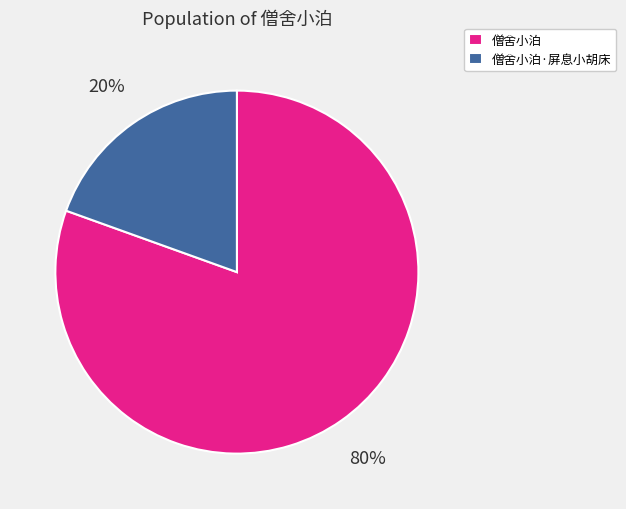

True or false: 僧舍小泊·屏息小胡床 accounts for 6% of the total.

False